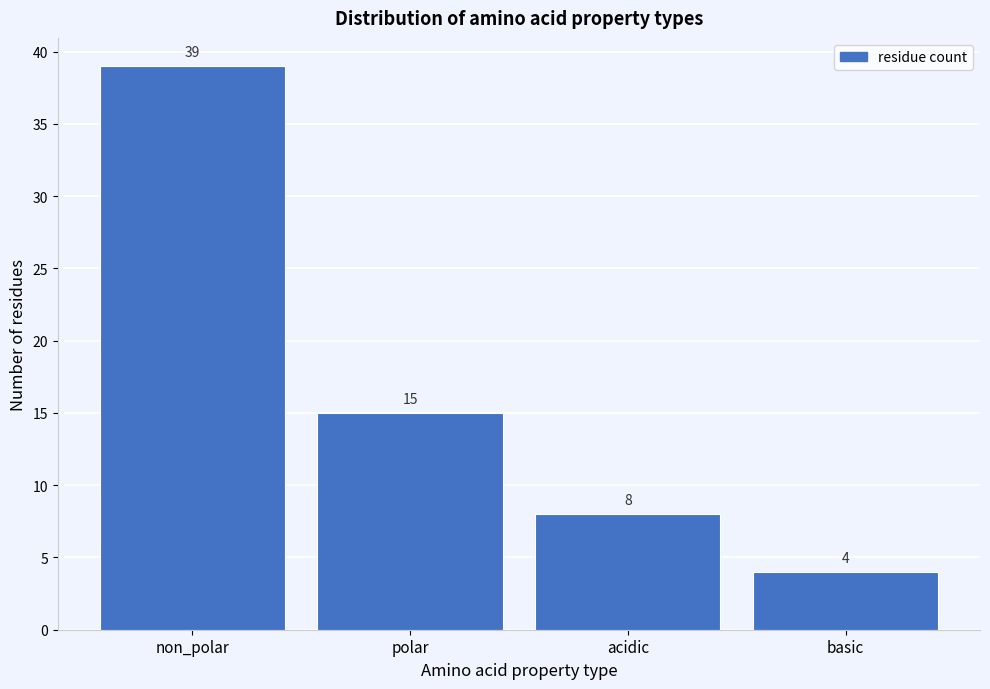

Reading left to right, list all the values displayed in this chart.

39	15	8	4